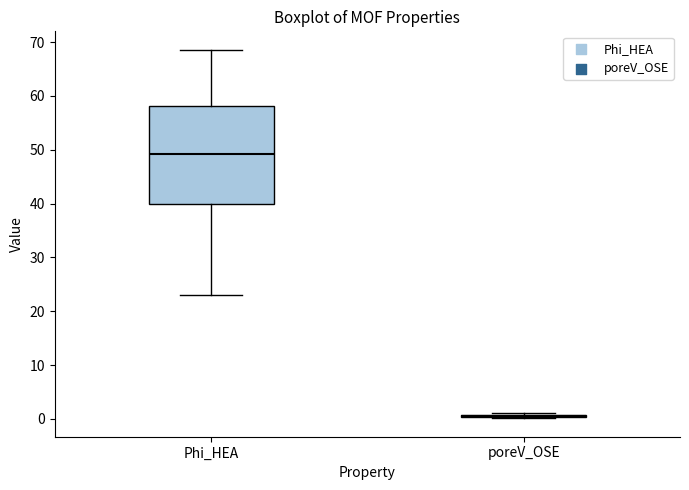

Reading left to right, read every box against the y-axis: the position of its median line, the range the box covers, and the ends of its whiskers. The values are not printed on the chart, so give them approximately, as read against the axis.

Phi_HEA: median 49, box 40 to 58, whiskers 23 to 69
poreV_OSE: box collapsed to a line at 0, whiskers 0 to 1